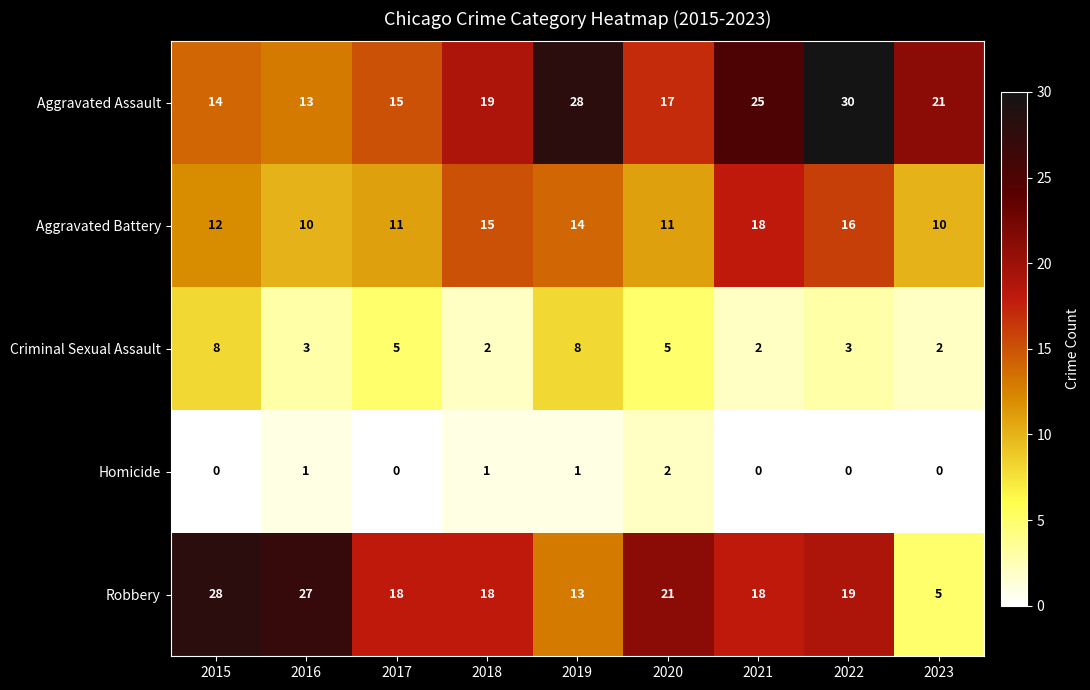

What is the sum of all Aggravated Assault values?

182